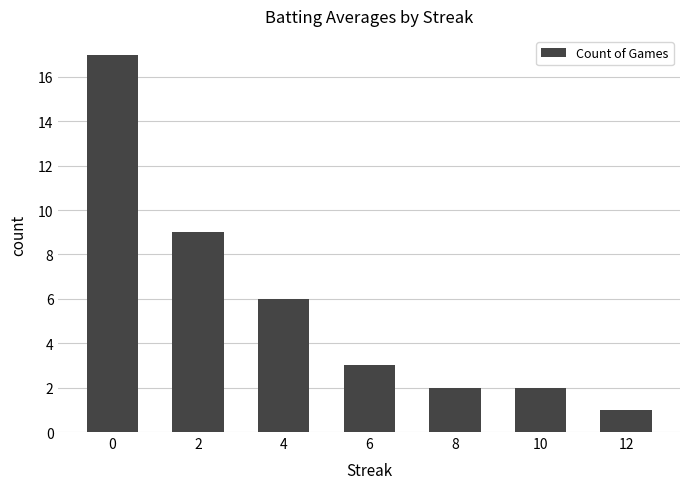

Which label corresponds to the smallest value in the chart?

12